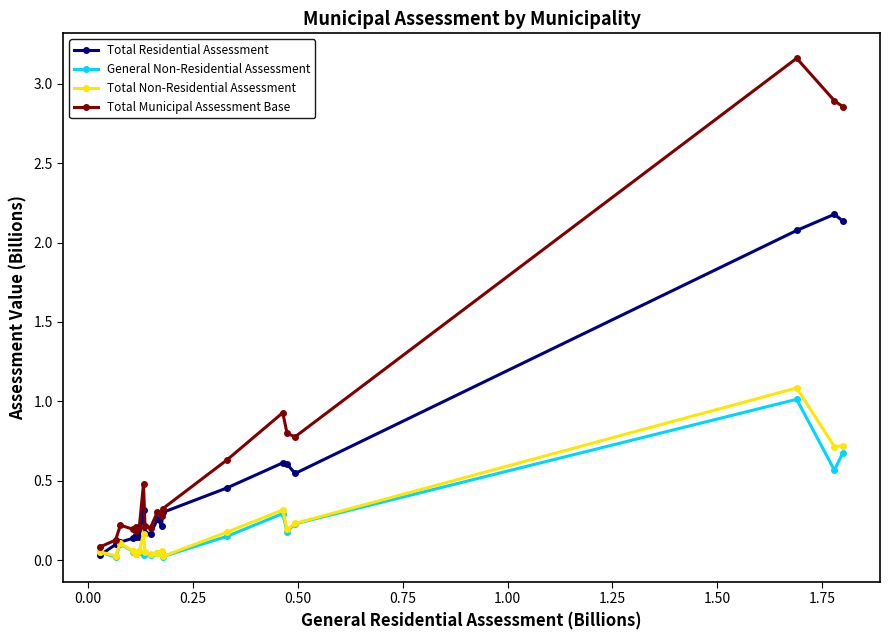

Which series has the widest spread of values?

Total Municipal Assessment Base